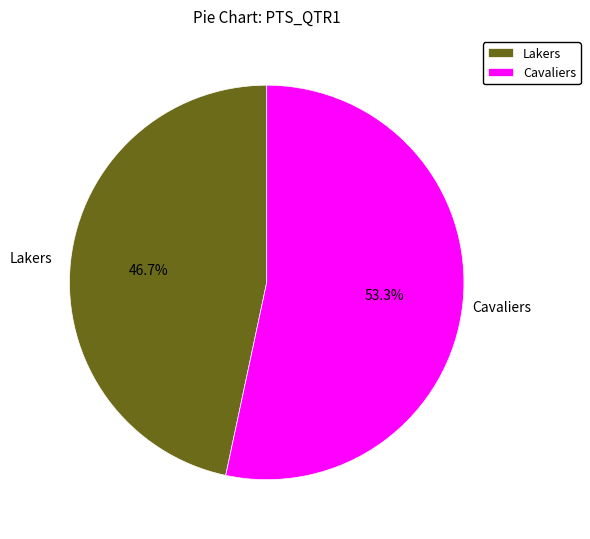

Is the sum of Lakers and Cavaliers greater than half?

Yes